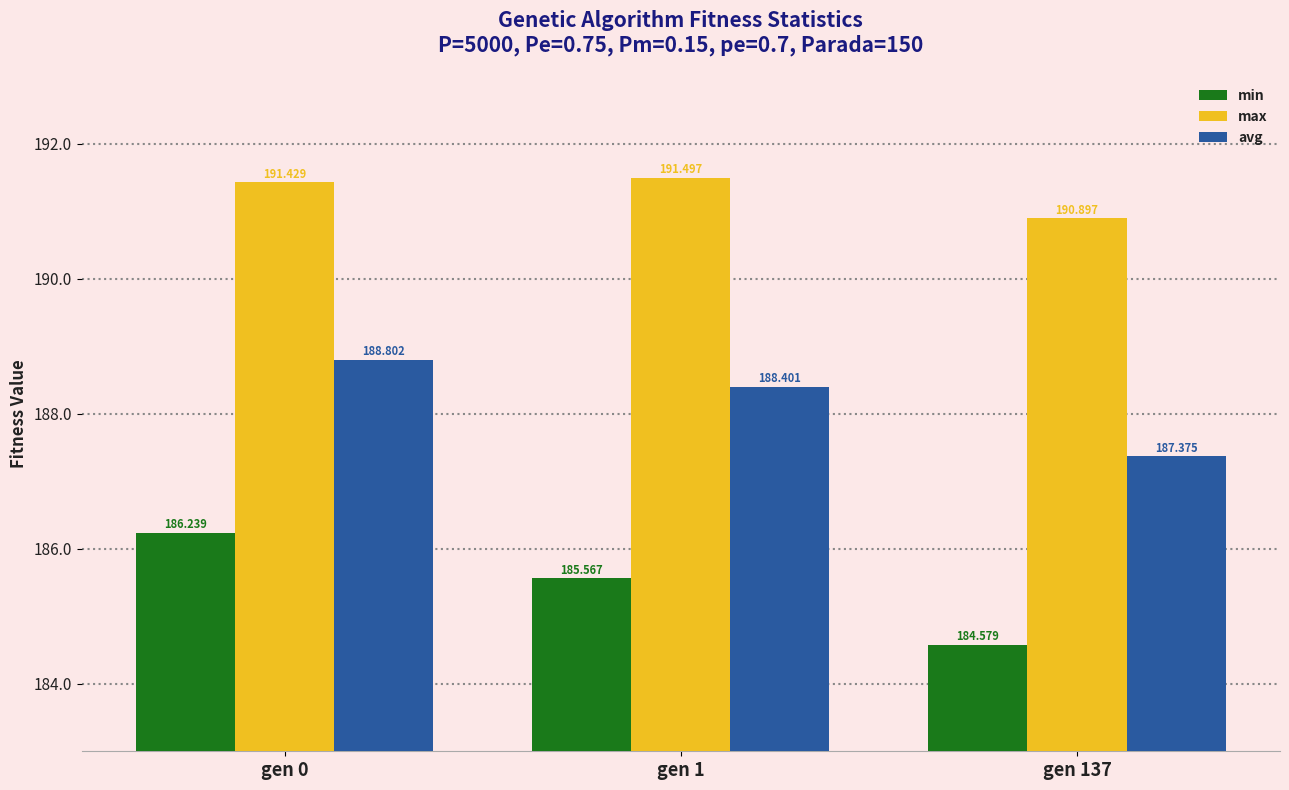

At which label is max closest to 191?

gen 137